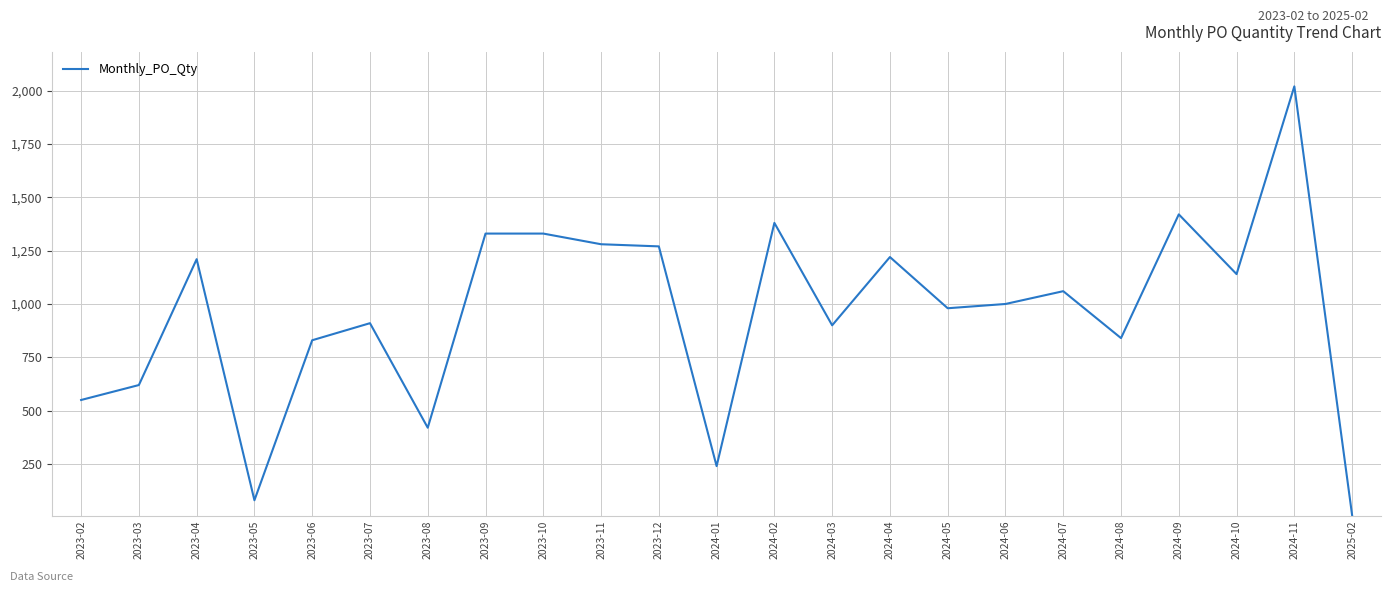

Is it true that the value at 2023-06 is 830?

True